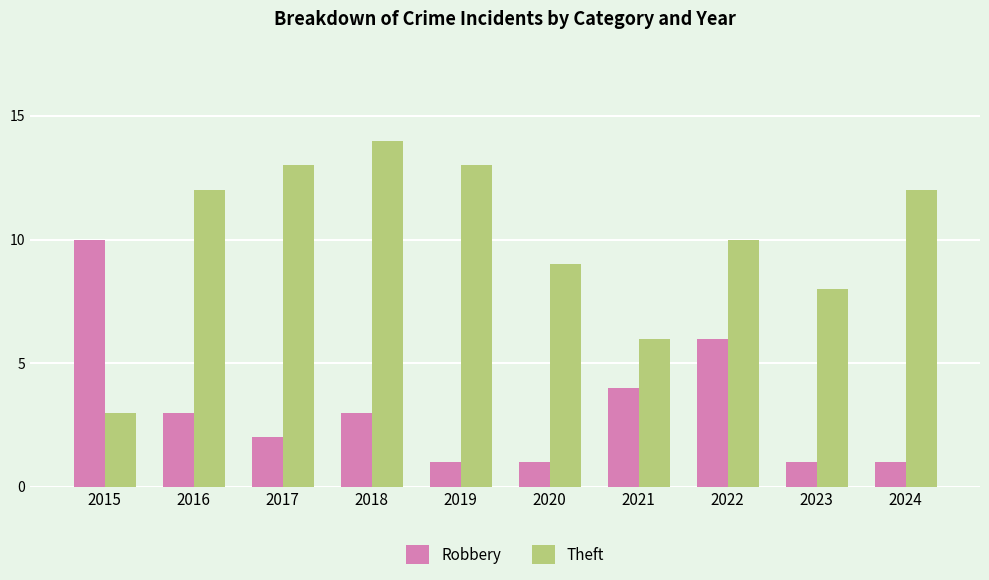

How many bars are there in total?

20